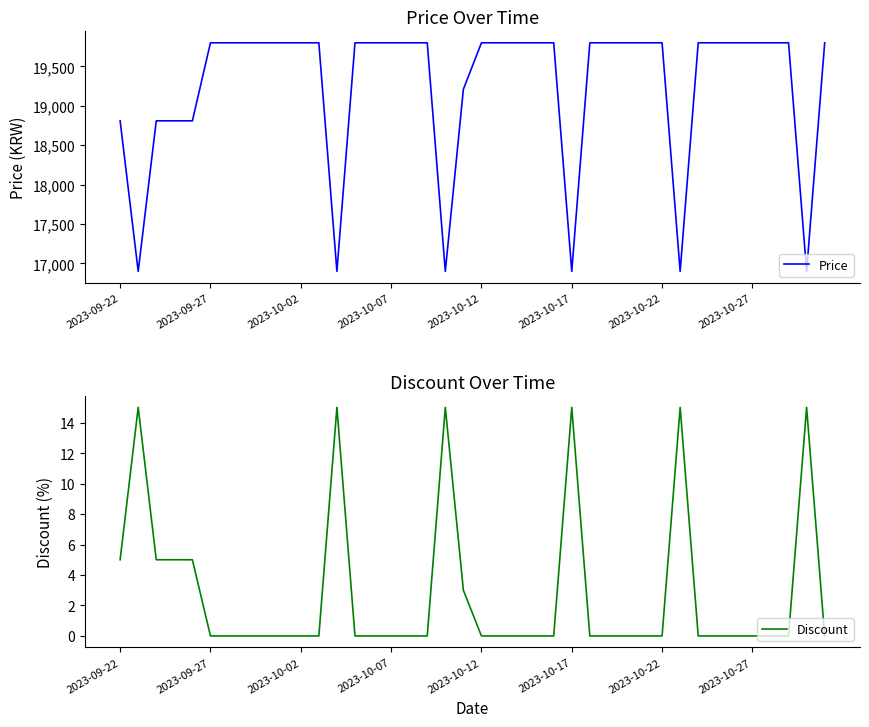

Is it true that Price equals 19800 at 2023-10-12?

True